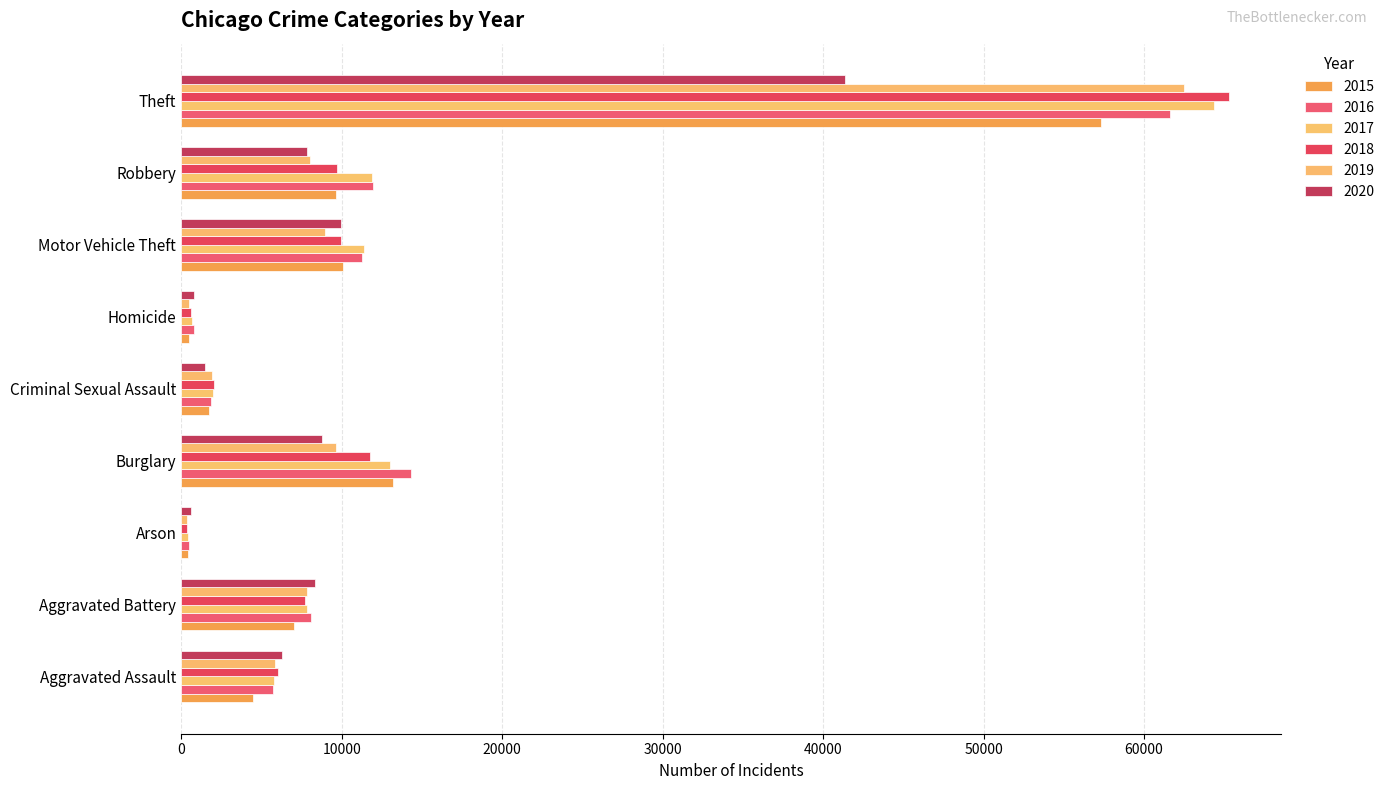

What is the label of the 7th bar from the left?

Motor Vehicle Theft